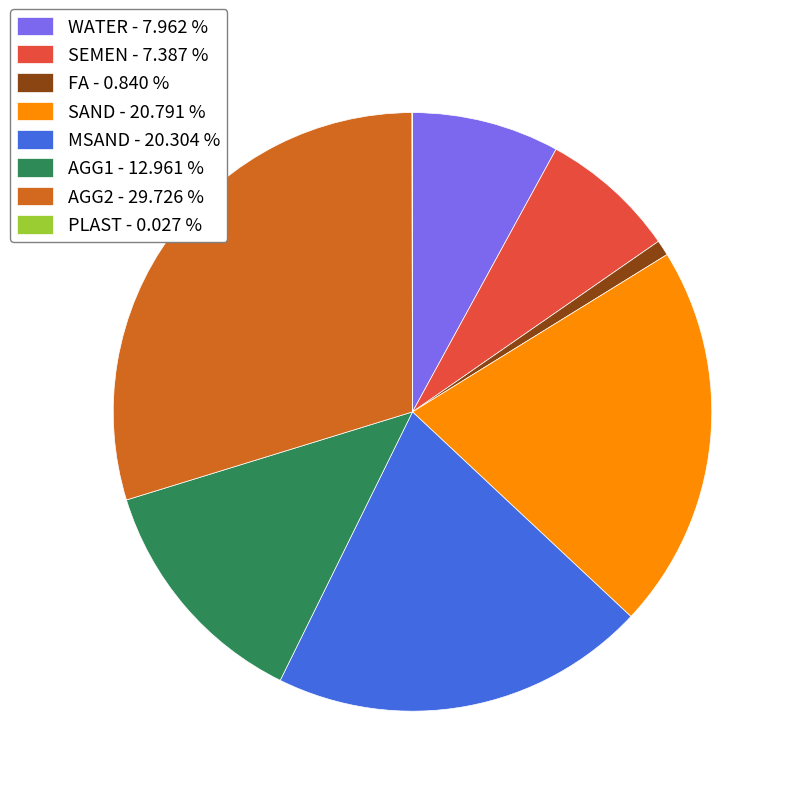

Between WATER and AGG2, which is larger?

AGG2